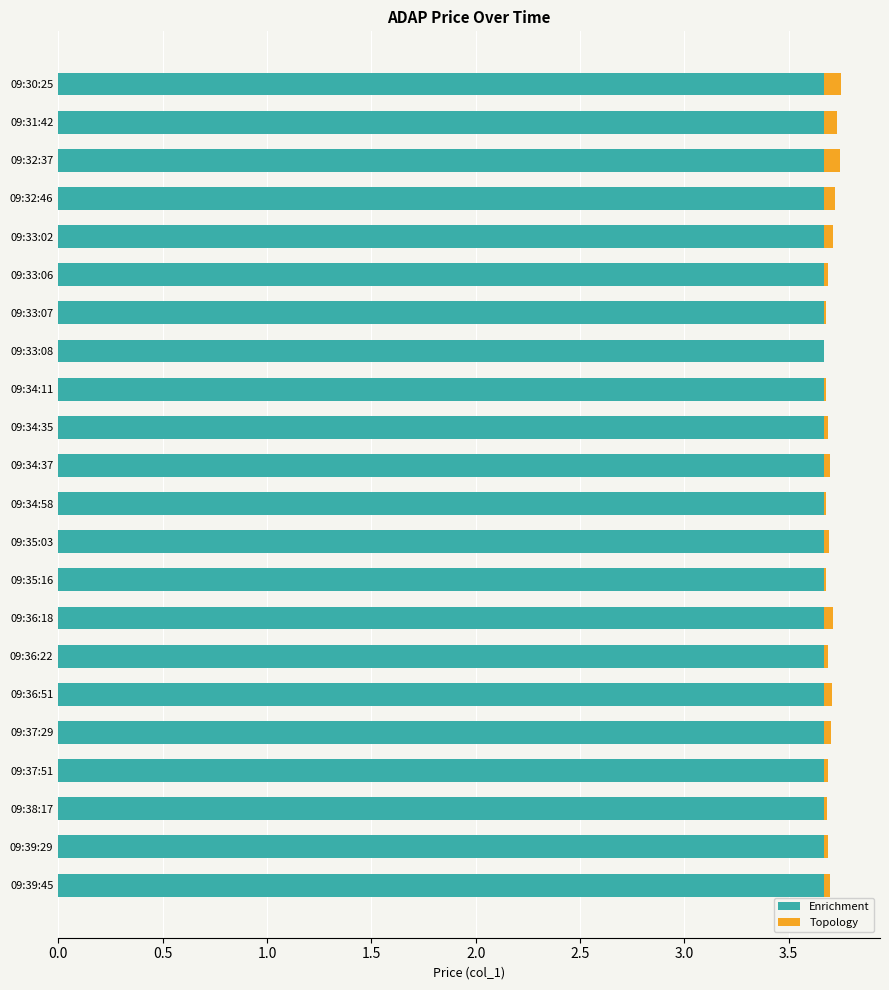

What is the total value across all series at 09:30:25?

3.8